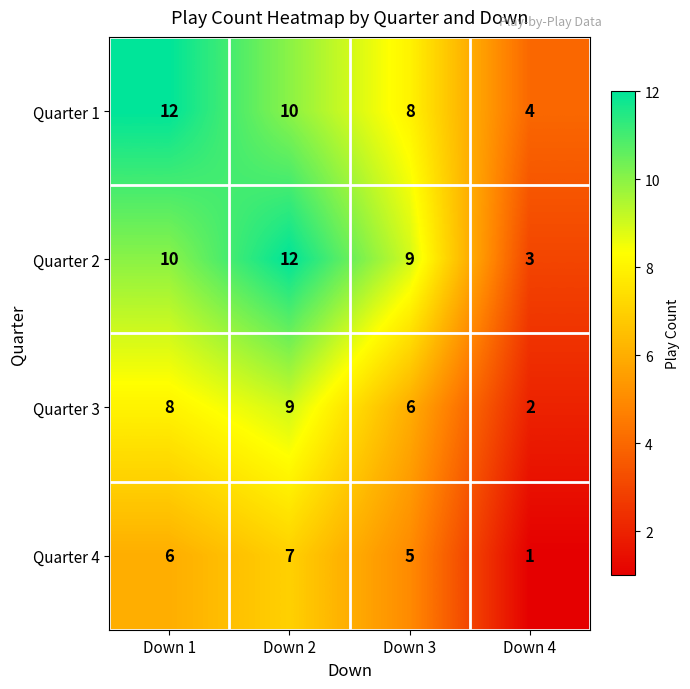

Reading right to left, extract all data points from this chart.

Quarter 1: 4	8	10	12
Quarter 2: 3	9	12	10
Quarter 3: 2	6	9	8
Quarter 4: 1	5	7	6